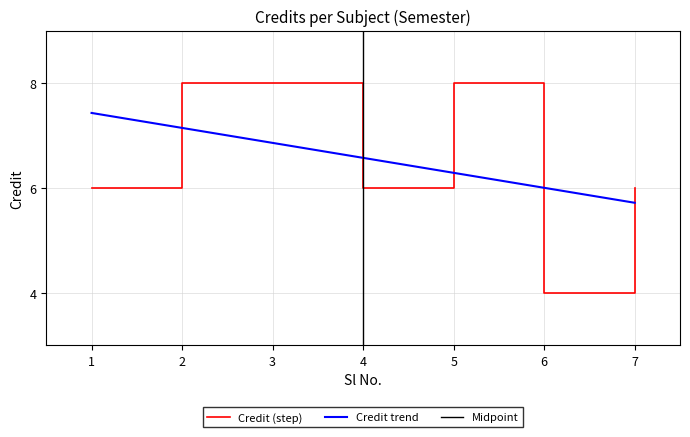

List the labels in order of value, smallest first.

6, 1, 4, 7, 2, 3, 5